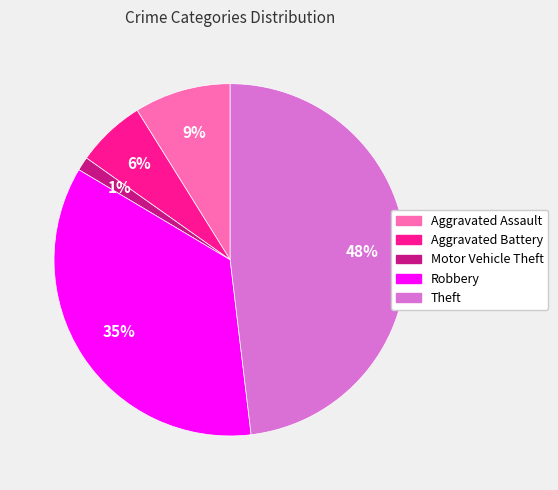

How many slices are in this pie chart?

5